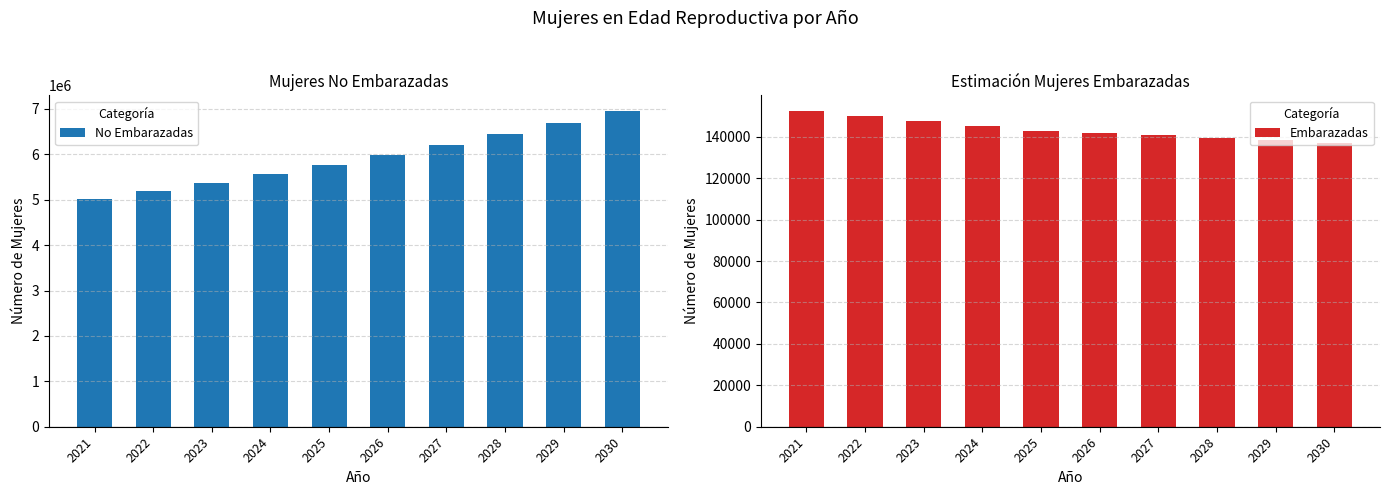

List the labels in order of No Embarazadas value, largest first.

2030, 2029, 2028, 2027, 2026, 2025, 2024, 2023, 2022, 2021